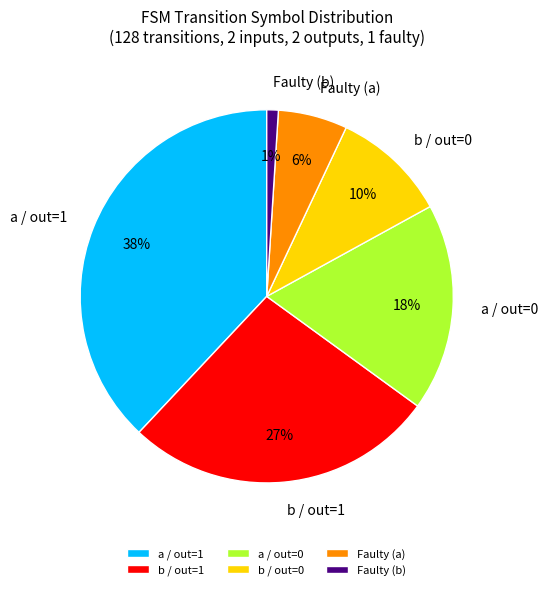

How many slices are in this pie chart?

6